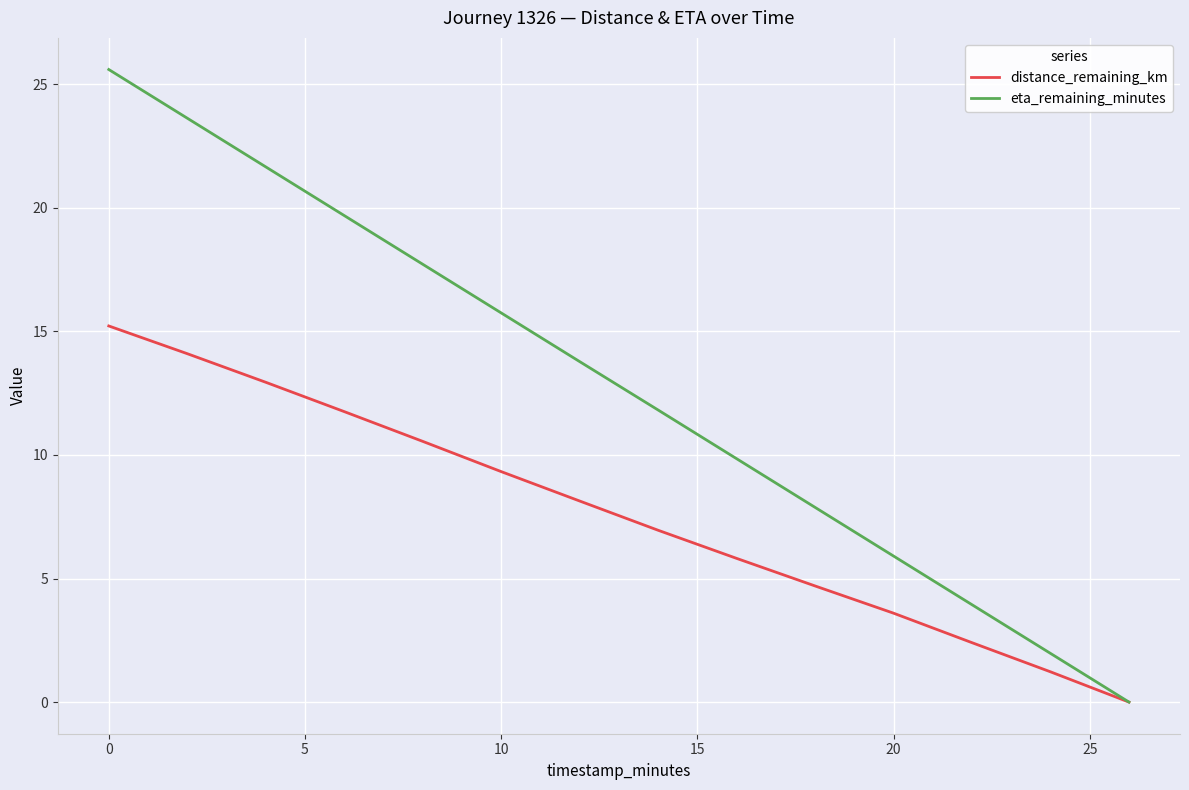

Rank the series by their maximum value, from highest to lowest.

eta_remaining_minutes, distance_remaining_km